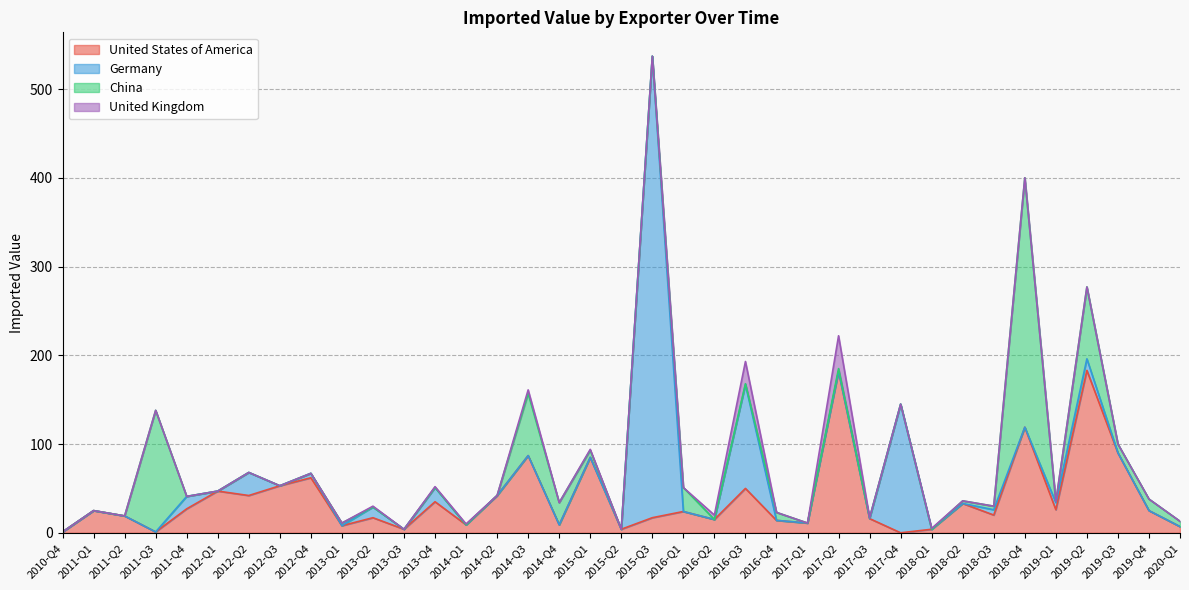

Read the United States of America value at 2016-Q3.

50